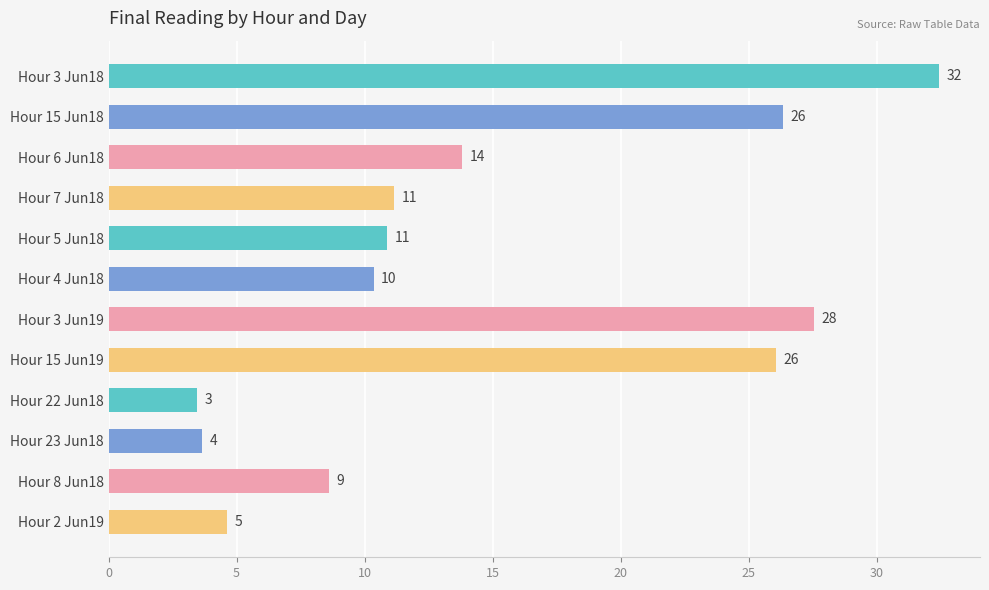

How many bars are there in total?

12